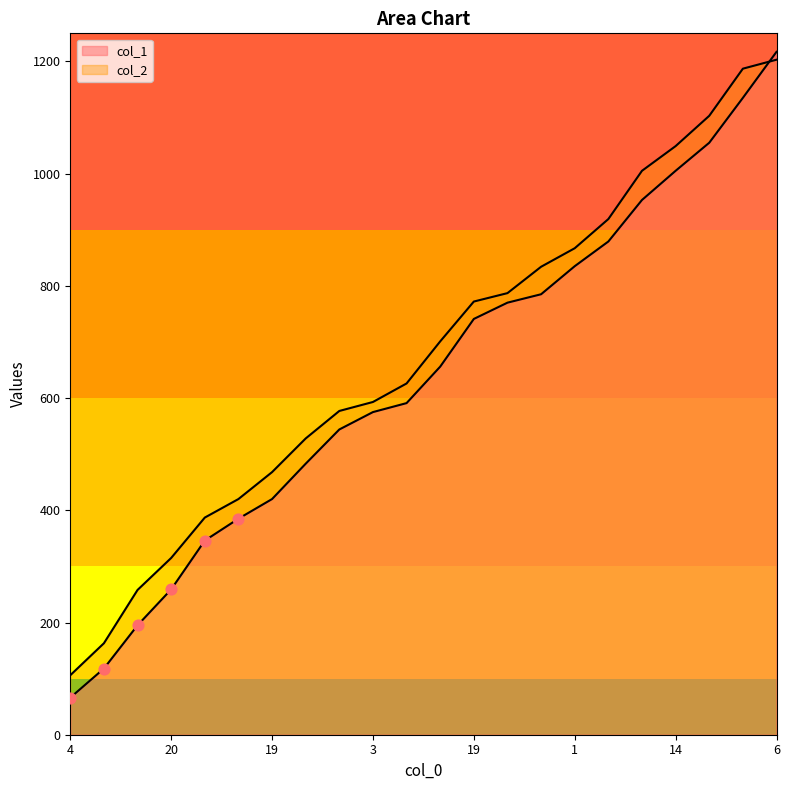

What is the total value across all series at 14?

2054